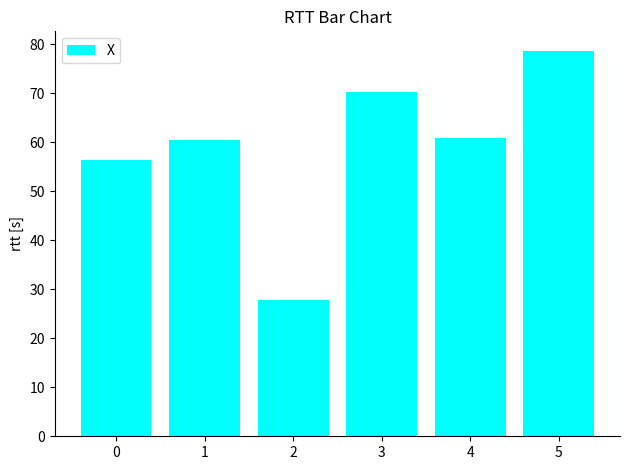

True or false: the data shows 74.7 at 0.

False